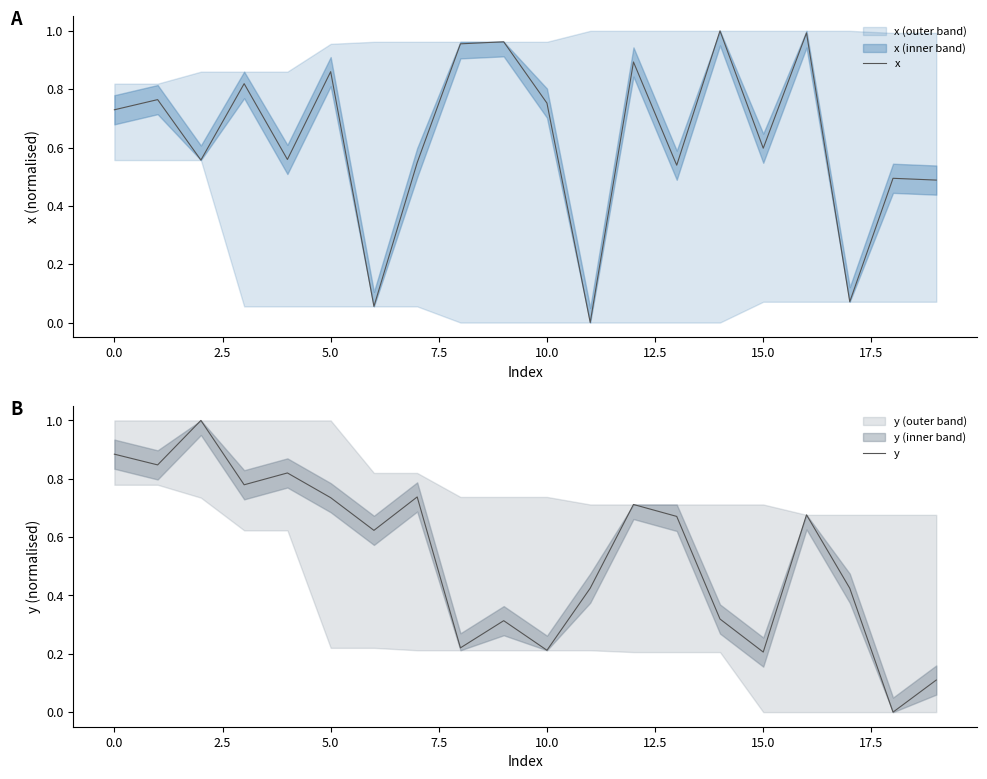

What is the average value of the x series?

0.6